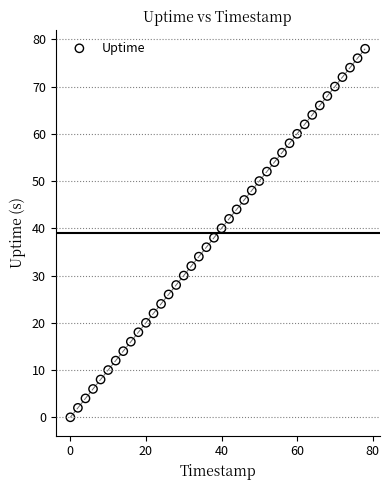

What is the range of Y values (max minus min)?

78